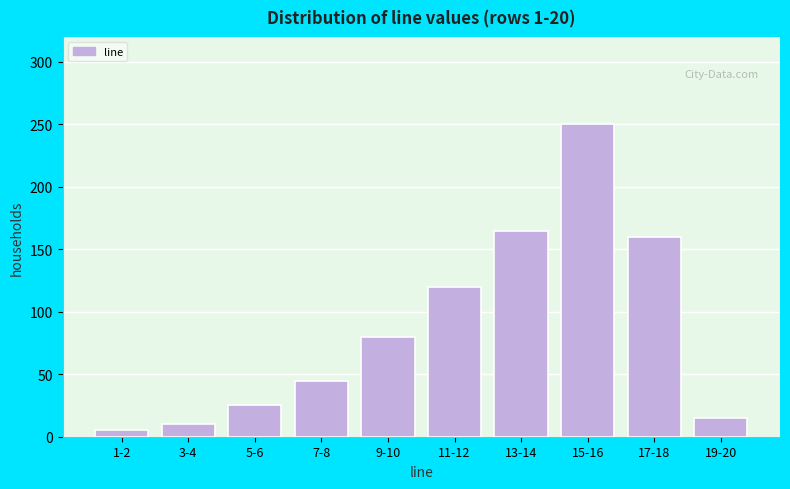

Reading left to right, transcribe all the data shown in this chart.

1-2=5	3-4=10	5-6=25	7-8=45	9-10=80	11-12=120	13-14=165	15-16=250	17-18=160	19-20=15